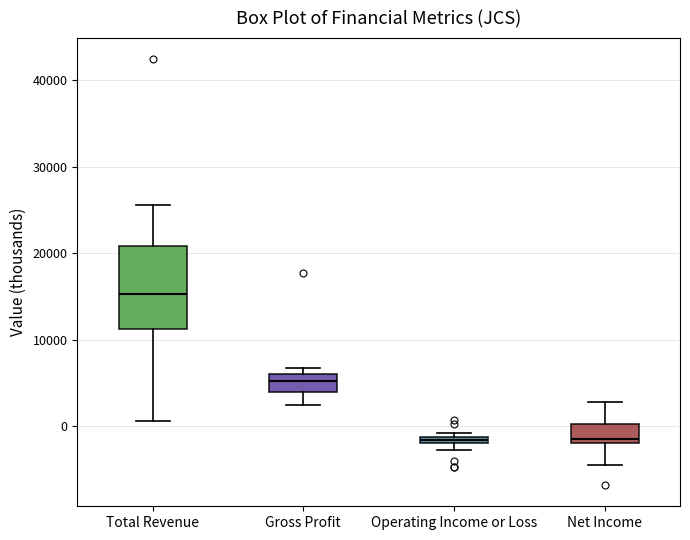

Where does the median line of the box for Gross Profit sit on the y-axis? The values are not printed on the chart, so give them approximately, as read against the axis.

5000